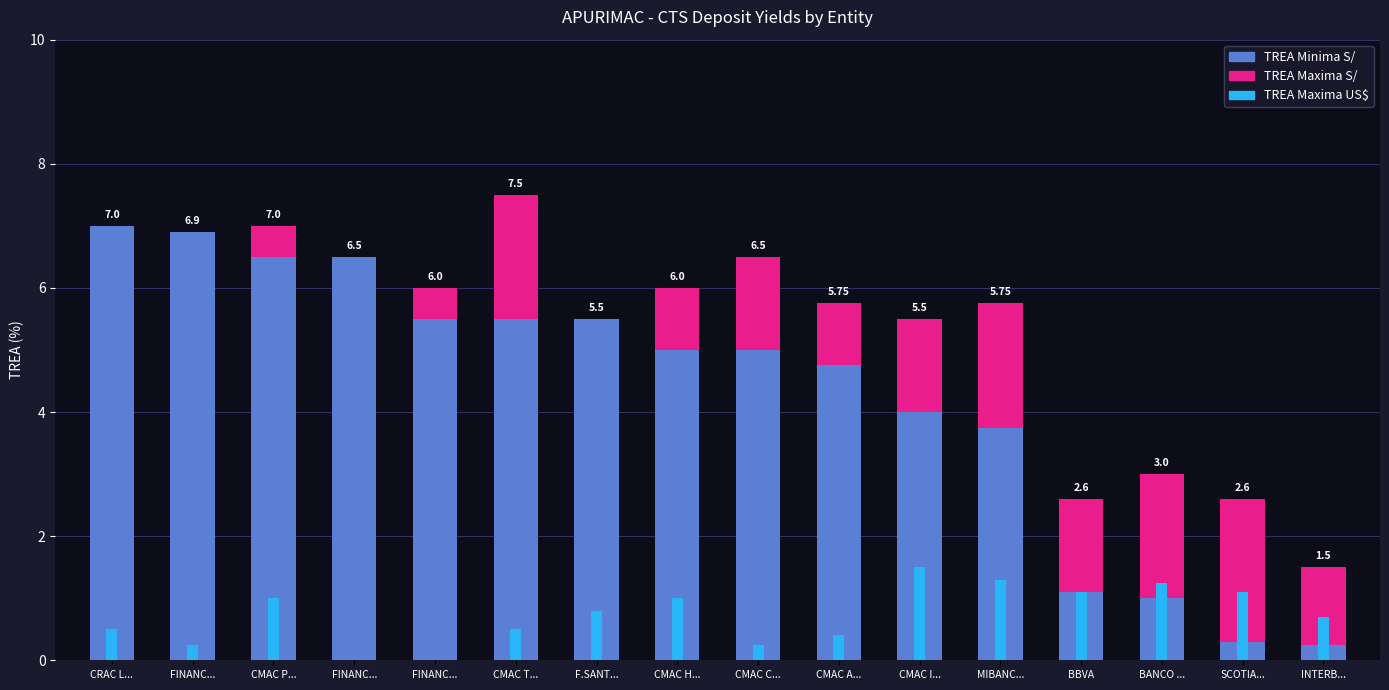

Between CMAC T... and CMAC H..., which series saw the biggest shift?

TREA Maxima S/